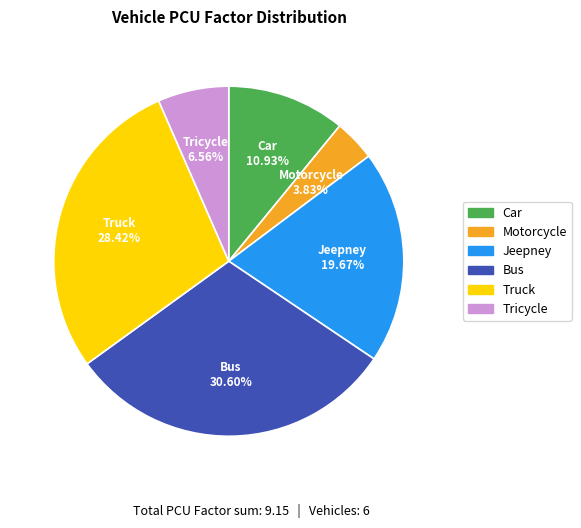

What is the largest slice in the pie chart?

Bus